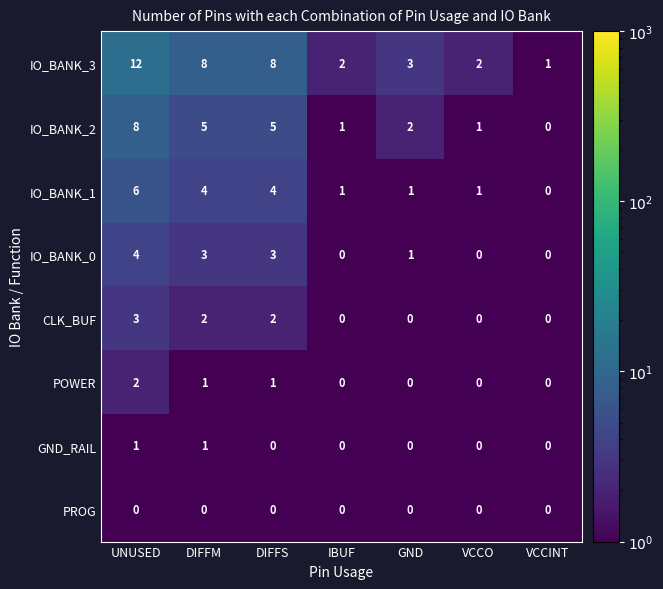

What is the smallest value displayed?

0